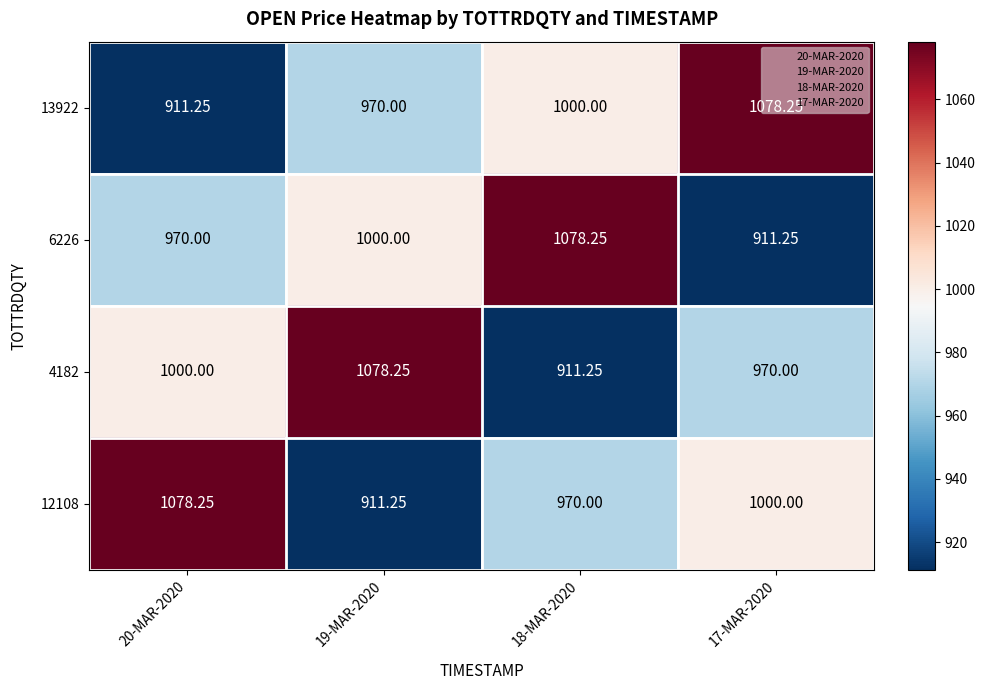

Is the value of 6226 at 18-MAR-2020 greater than the value of 12108 at 17-MAR-2020?

Yes